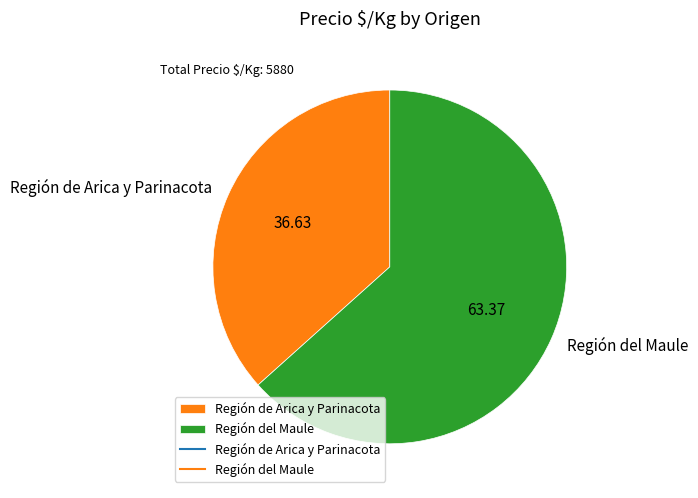

Does any single category account for the majority?

Yes